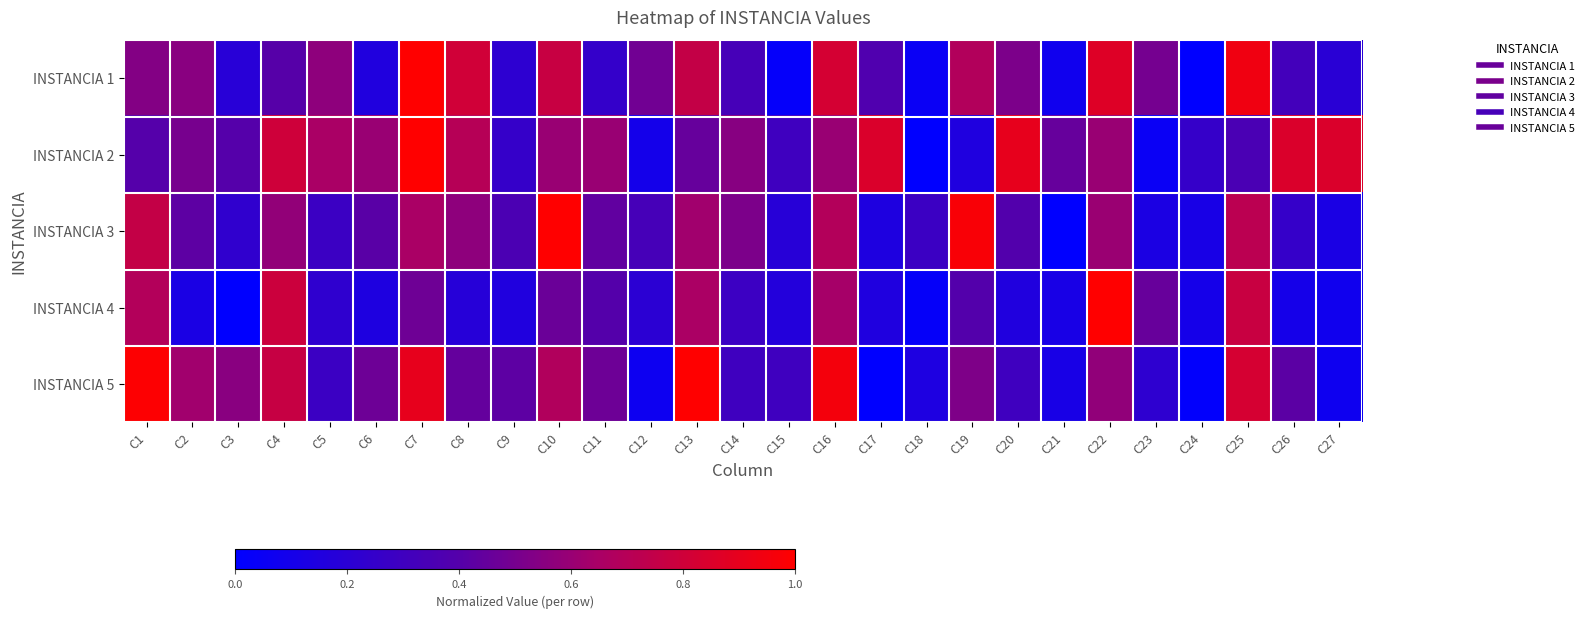

Reading left to right, what are all the values shown in this chart?

INSTANCIA 1: C1=0.5	C2=0.6	C3=0.2	C4=0.4	C5=0.6	C6=0.2	C7=1.0	C8=0.8	C9=0.2	C10=0.8	C11=0.2	C12=0.5	C13=0.8	C14=0.3	C15=0.0	C16=0.8	C17=0.4	C18=0.1	C19=0.7	C20=0.5	C21=0.1	C22=0.9	C23=0.5	C24=0.0	C25=0.9	C26=0.3	C27=0.2
INSTANCIA 2: C1=0.4	C2=0.5	C3=0.4	C4=0.8	C5=0.7	C6=0.6	C7=1.0	C8=0.7	C9=0.2	C10=0.6	C11=0.6	C12=0.1	C13=0.5	C14=0.6	C15=0.3	C16=0.6	C17=0.8	C18=0.0	C19=0.1	C20=0.9	C21=0.5	C22=0.6	C23=0.1	C24=0.2	C25=0.3	C26=0.8	C27=0.8
INSTANCIA 3: C1=0.8	C2=0.4	C3=0.2	C4=0.6	C5=0.3	C6=0.4	C7=0.6	C8=0.6	C9=0.4	C10=1.0	C11=0.4	C12=0.3	C13=0.6	C14=0.5	C15=0.2	C16=0.7	C17=0.1	C18=0.3	C19=1.0	C20=0.4	C21=0.0	C22=0.6	C23=0.1	C24=0.1	C25=0.7	C26=0.3	C27=0.1
INSTANCIA 4: C1=0.7	C2=0.1	C3=0.0	C4=0.8	C5=0.2	C6=0.1	C7=0.5	C8=0.2	C9=0.2	C10=0.5	C11=0.4	C12=0.2	C13=0.7	C14=0.3	C15=0.2	C16=0.6	C17=0.1	C18=0.0	C19=0.4	C20=0.2	C21=0.1	C22=1.0	C23=0.5	C24=0.1	C25=0.8	C26=0.1	C27=0.1
INSTANCIA 5: C1=1.0	C2=0.6	C3=0.6	C4=0.8	C5=0.3	C6=0.5	C7=0.9	C8=0.4	C9=0.4	C10=0.7	C11=0.5	C12=0.1	C13=1.0	C14=0.3	C15=0.3	C16=1.0	C17=0.0	C18=0.1	C19=0.5	C20=0.3	C21=0.1	C22=0.6	C23=0.2	C24=0.0	C25=0.8	C26=0.4	C27=0.1